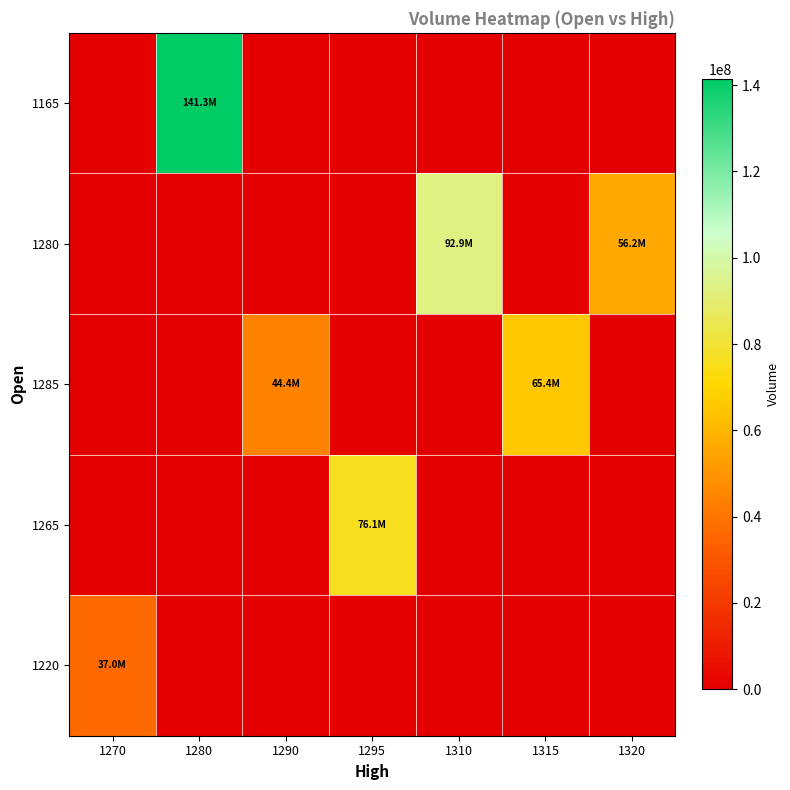

At 1280, list the series in order from largest to smallest.

1165, 1280, 1285, 1265, 1220